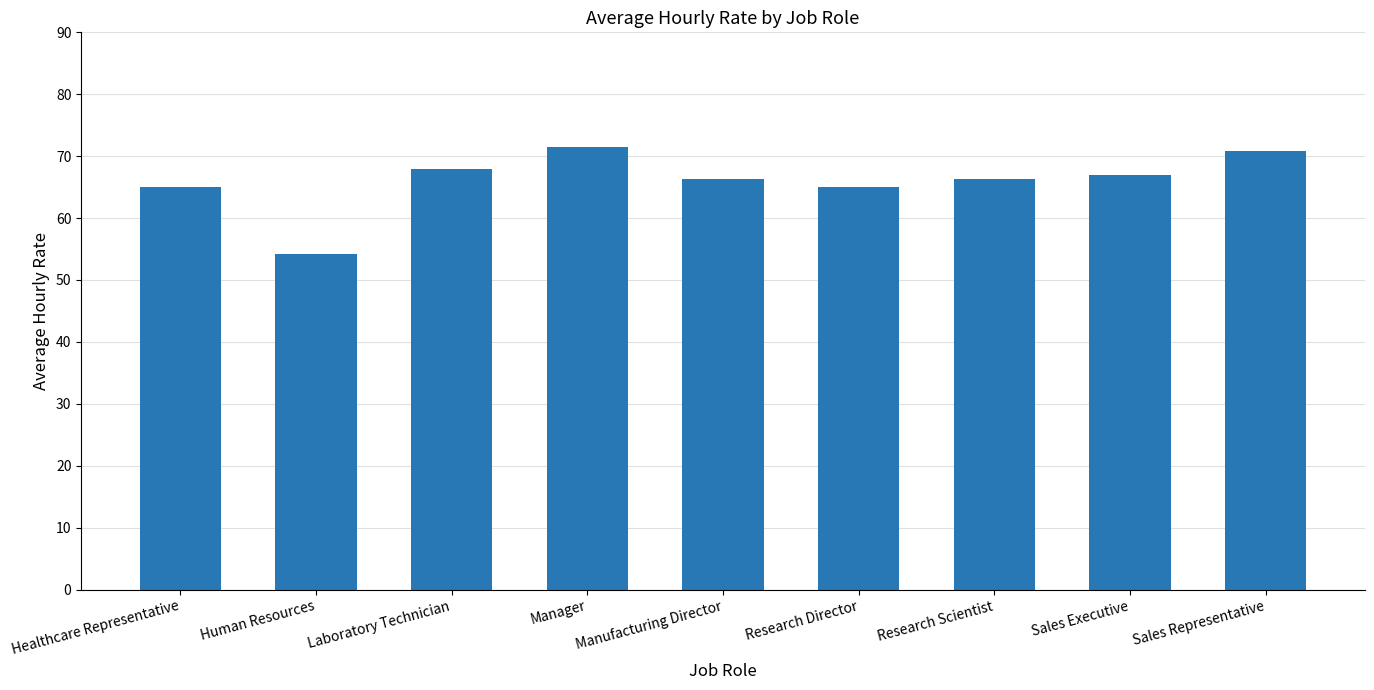

Count the number of data series in this chart.

1